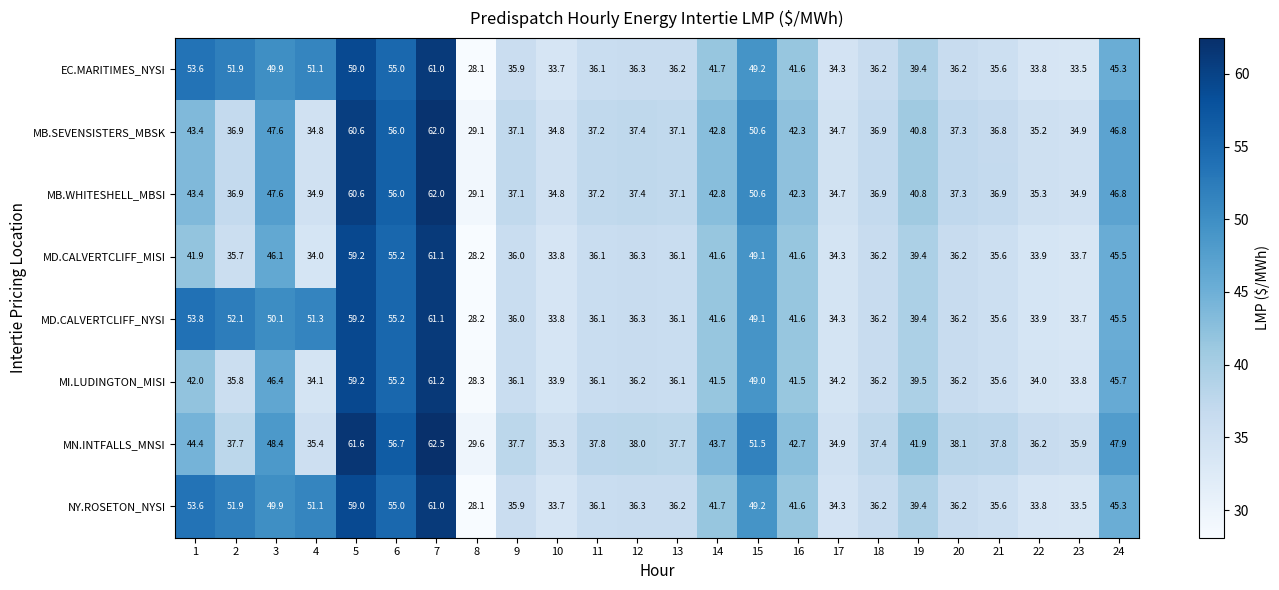

What is the greatest value displayed?

62.5